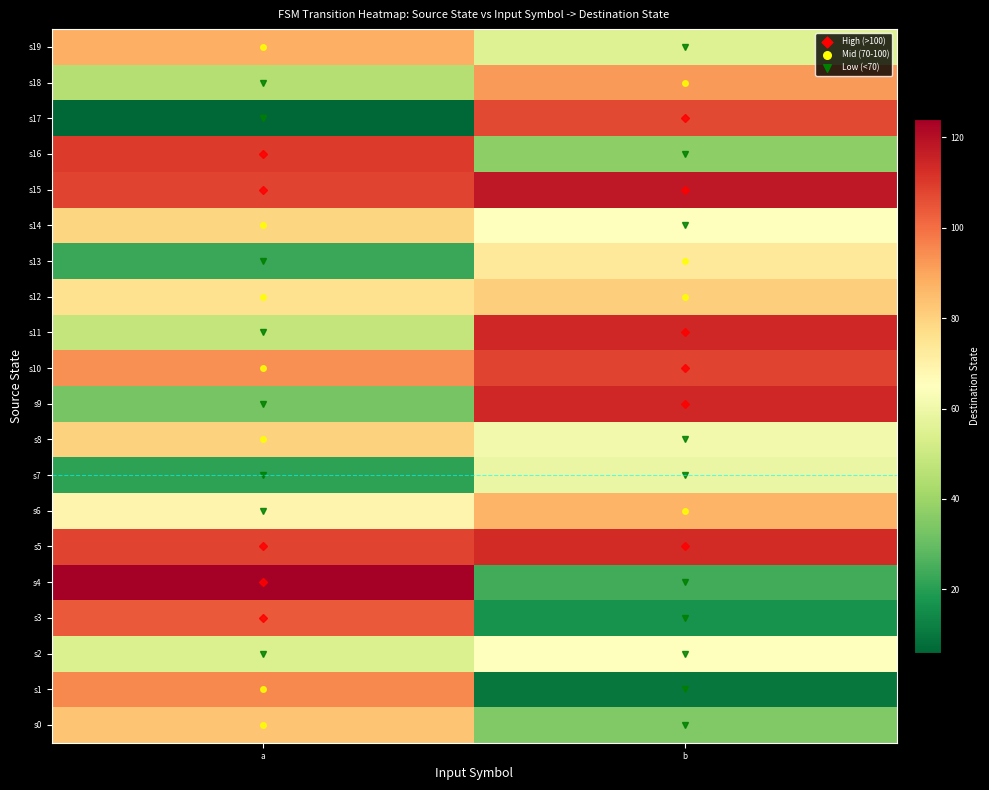

What is the greatest value displayed?

124